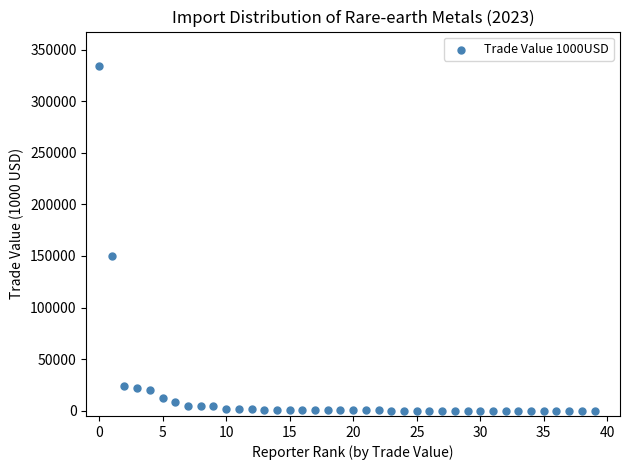

What Y value in the scatter plot is closest to 167020?

149911.5